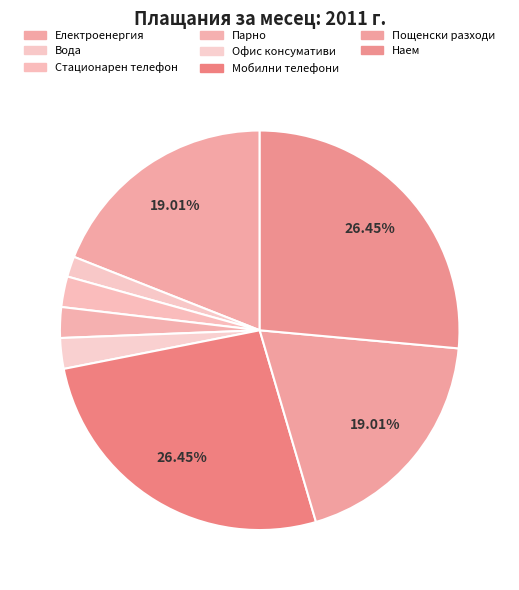

To the nearest percent, what is the difference between the Вода and Мобилни телефони slice percentages?

25%